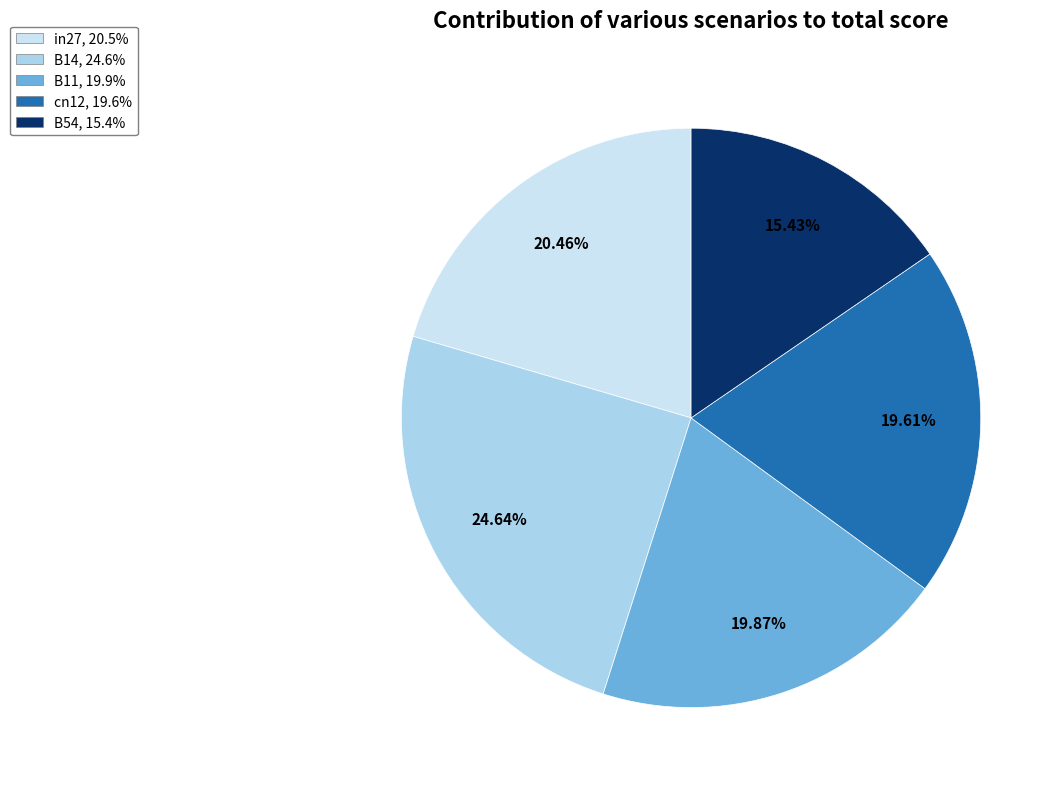

To the nearest percent, what is the difference between the largest and smallest slice percentages?

9%